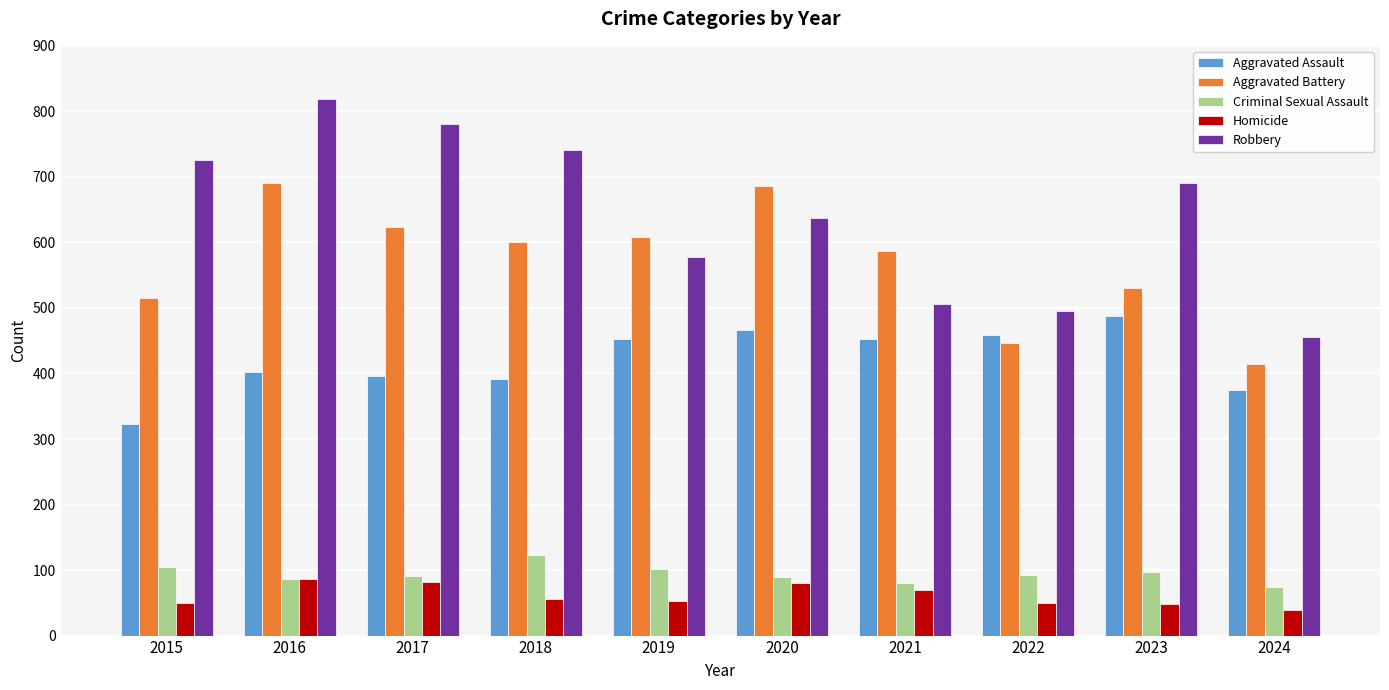

What is the difference between the maximum and minimum values in the Robbery series?

364